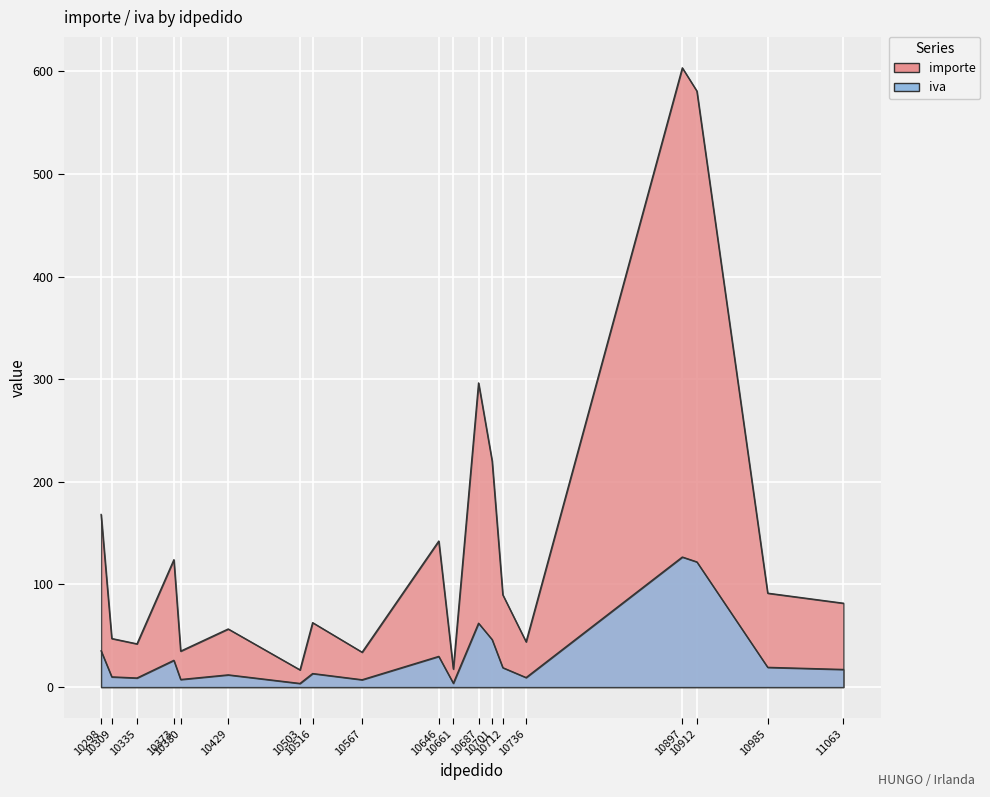

True or false: importe and iva intersect in this chart.

False